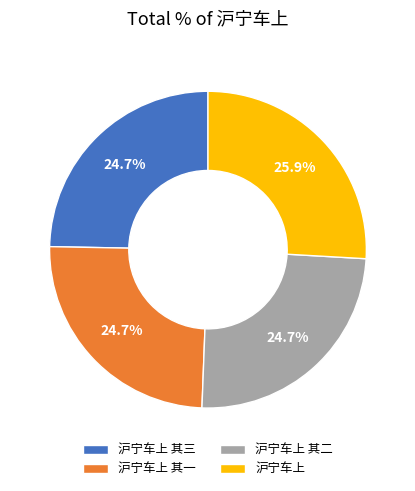

Do 沪宁车上 其一 and 沪宁车上 together represent more than half of the pie?

Yes